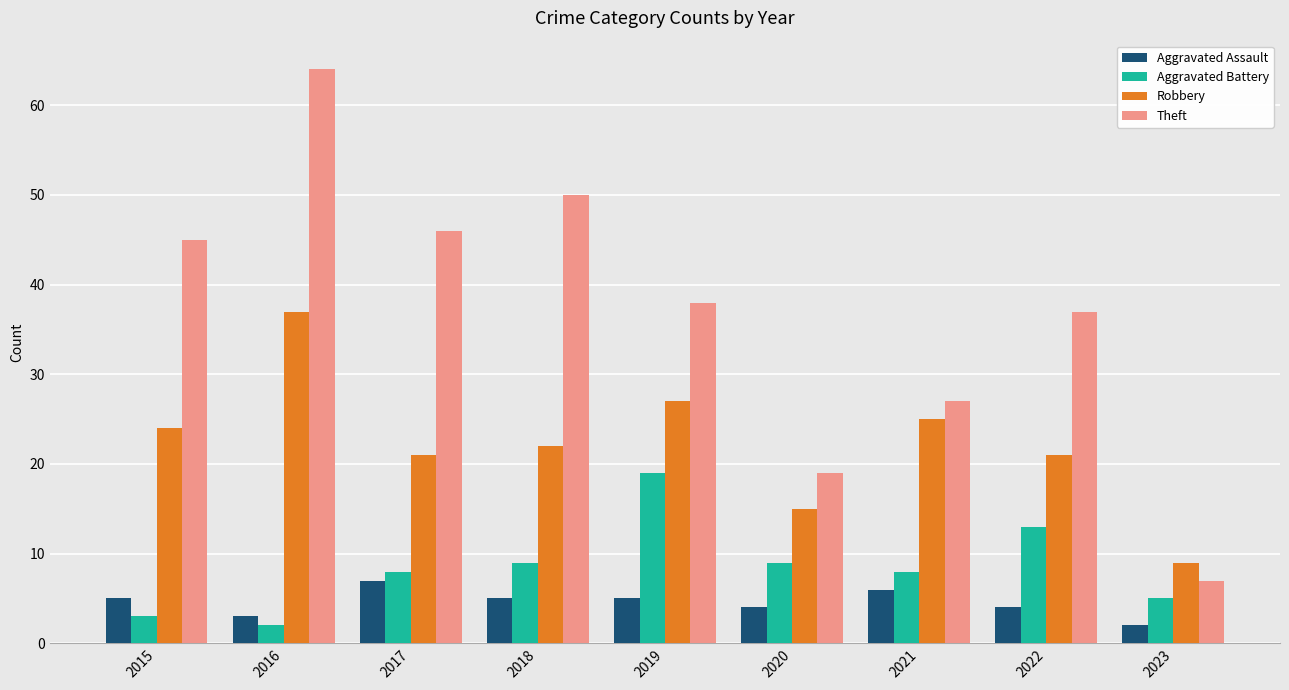

What is the approximate value of Aggravated Assault at 2016?

3